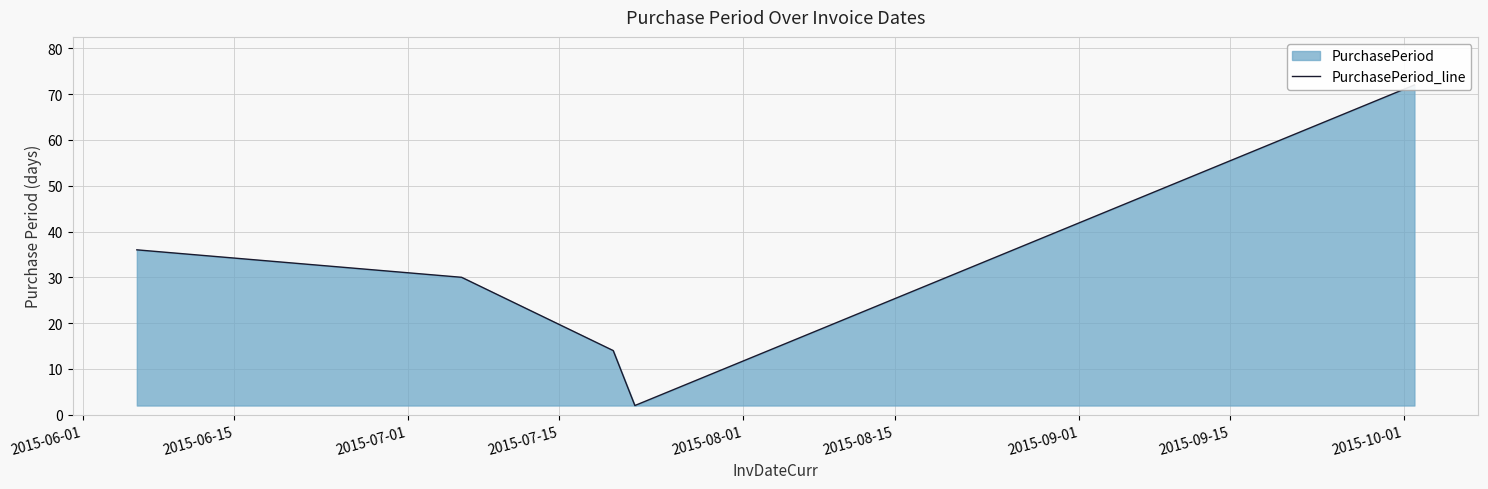

What is the smallest value displayed?

2